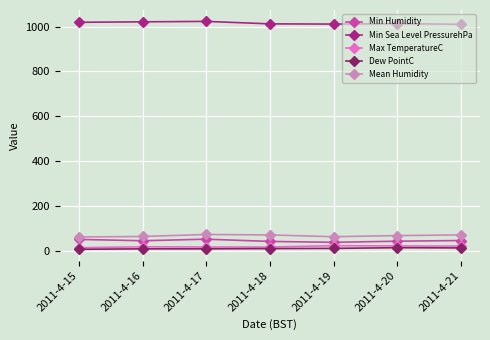

True or false: Min Sea Level PressurehPa has more than 0 interior local peaks.

True